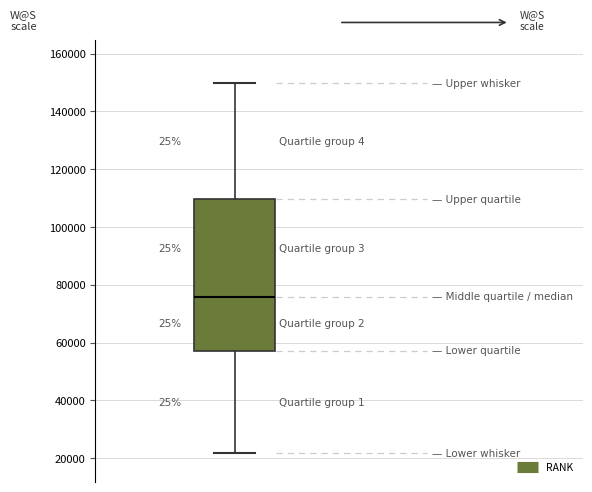

Transcribe this box plot: give where the median line is, the range the box spans, and where the two whiskers end, as read against the y-axis. The values are not printed on the chart, so give them approximately, as read against the axis.

median 76000, box 58000 to 110000, whiskers 22000 to 150000